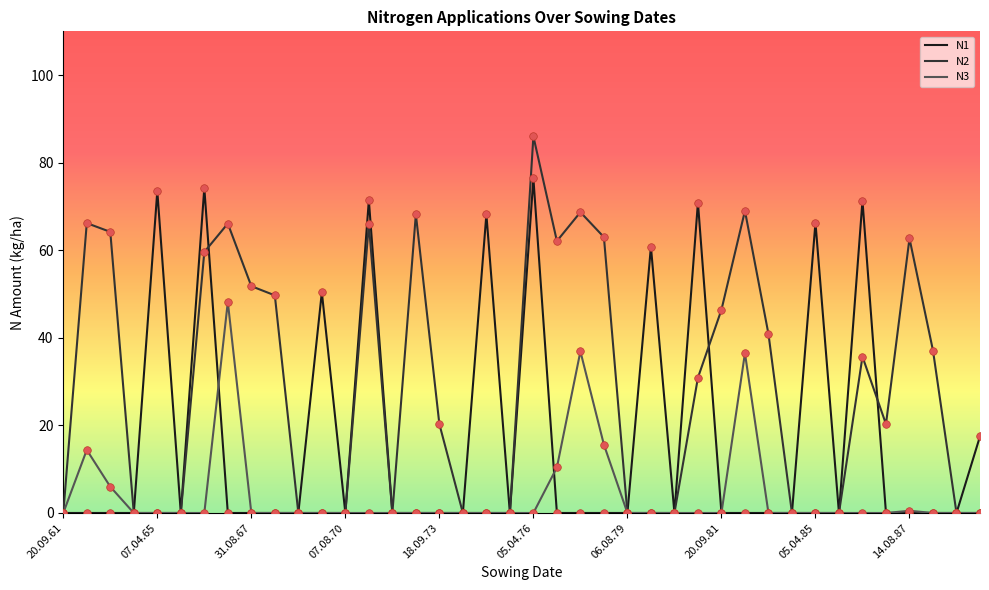

What is the highest value of the N3 series?

48.2